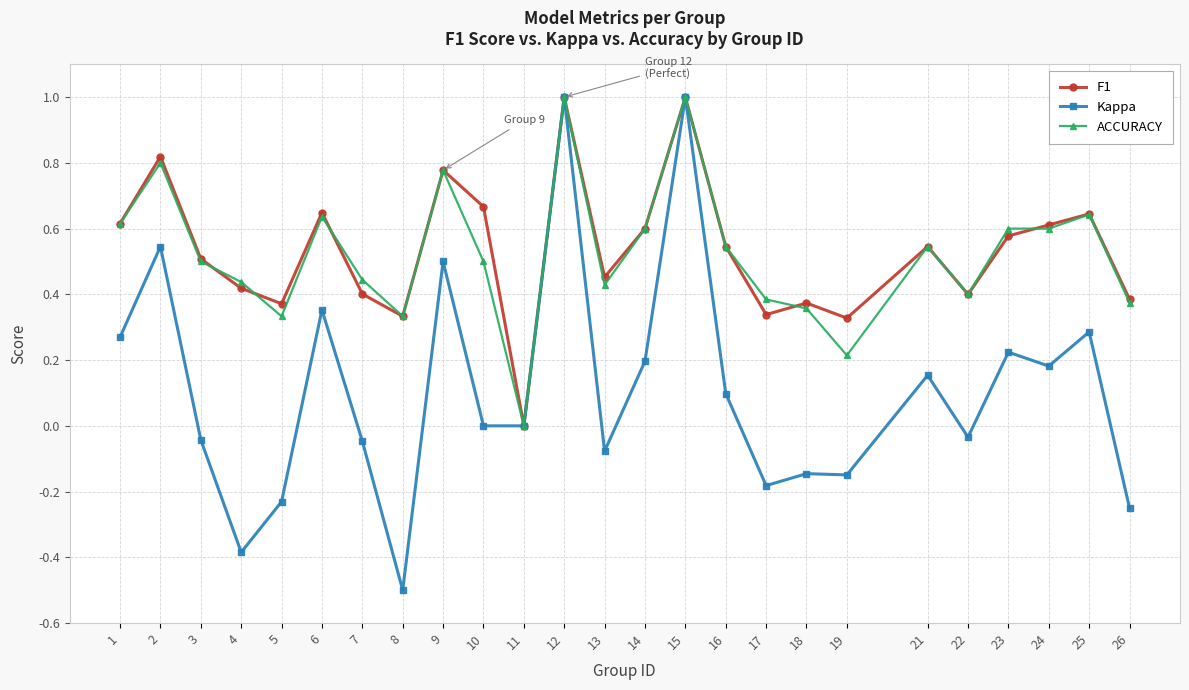

What is the smallest value displayed?

-0.5